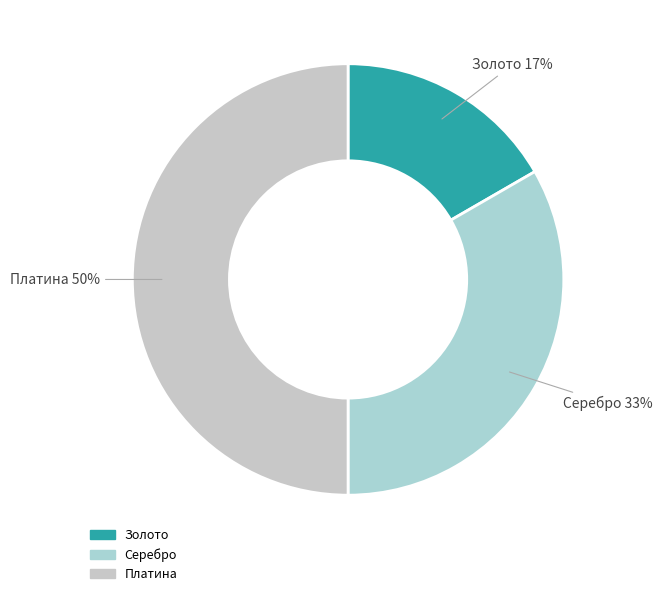

Is it true that Серебро is 33% of the pie?

True